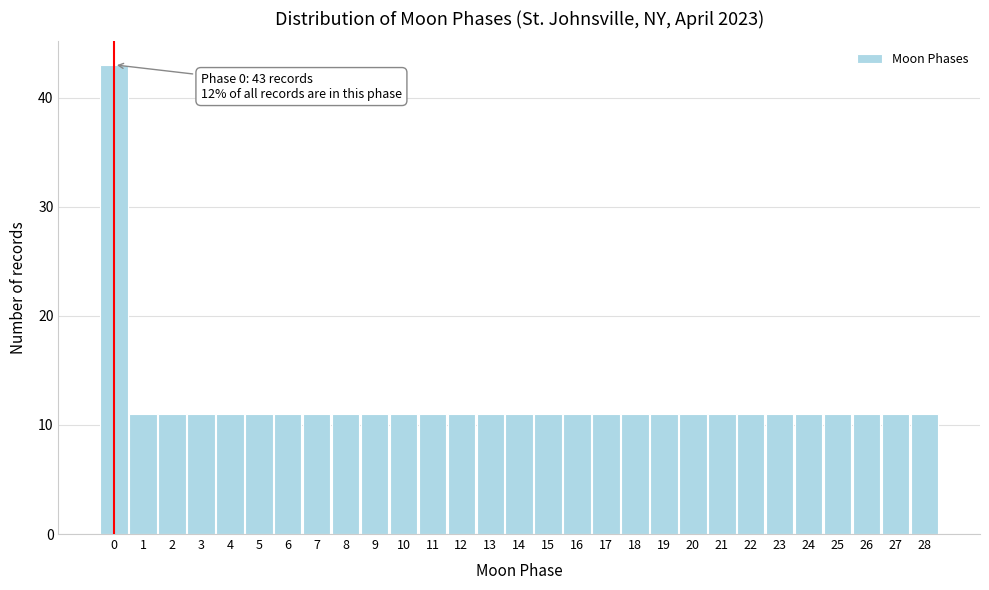

Which range on the x-axis has the tallest bar?

-0.5 to 0.5